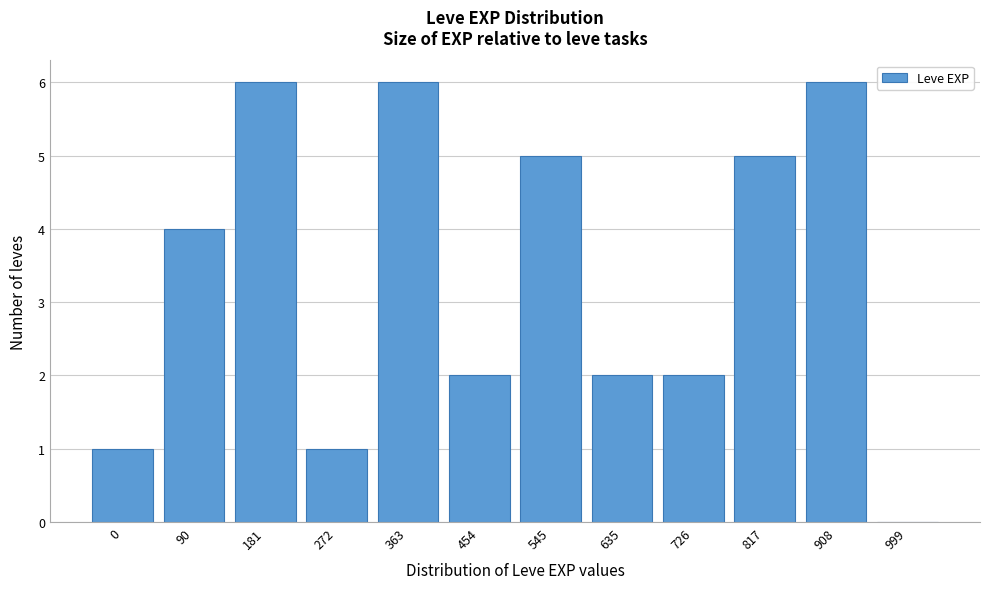

Reading left to right, list all the values displayed in this chart.

0=1	90=4	181=6	272=1	363=6	454=2	545=5	635=2	726=2	817=5	908=6	999=0